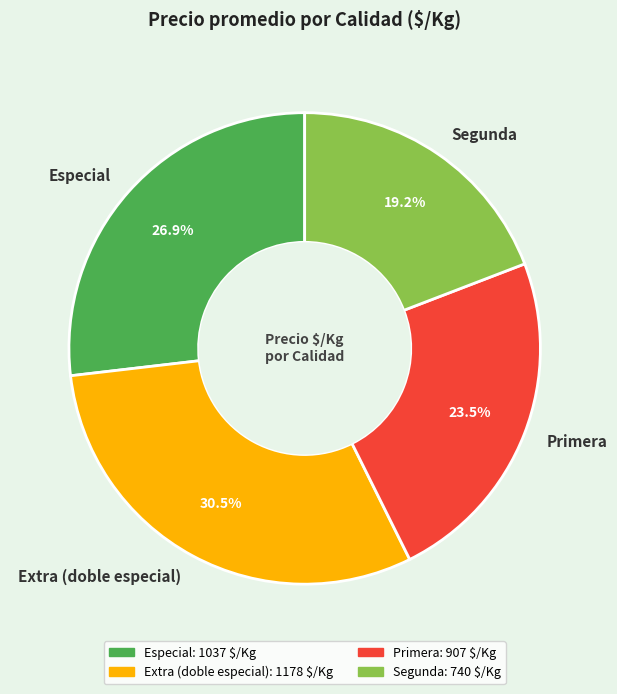

Which slice is the smallest?

Segunda